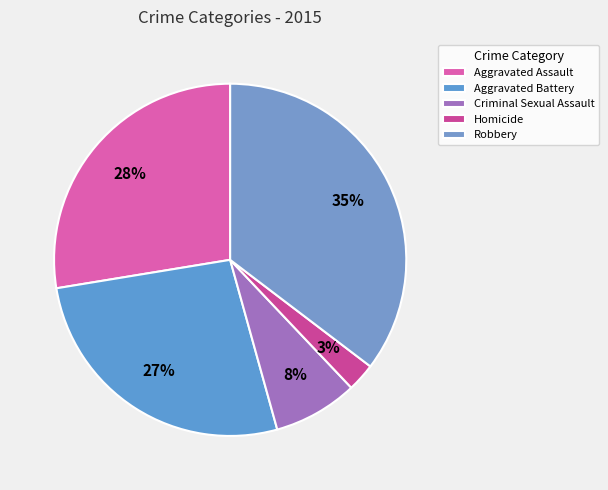

To the nearest percent, what portion does Aggravated Assault represent?

28%